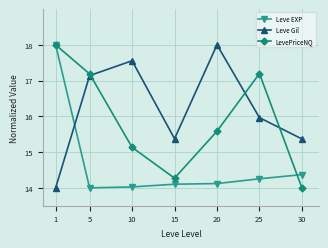

Where is the first local maximum for Leve Gil?

10